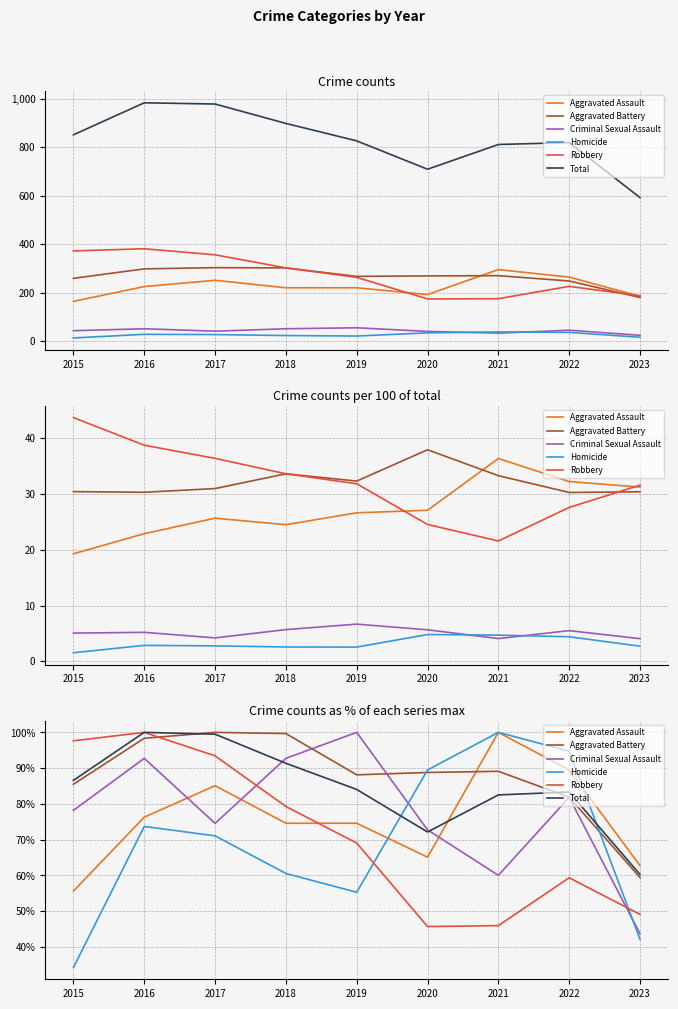

How many series are shown in this chart?

6